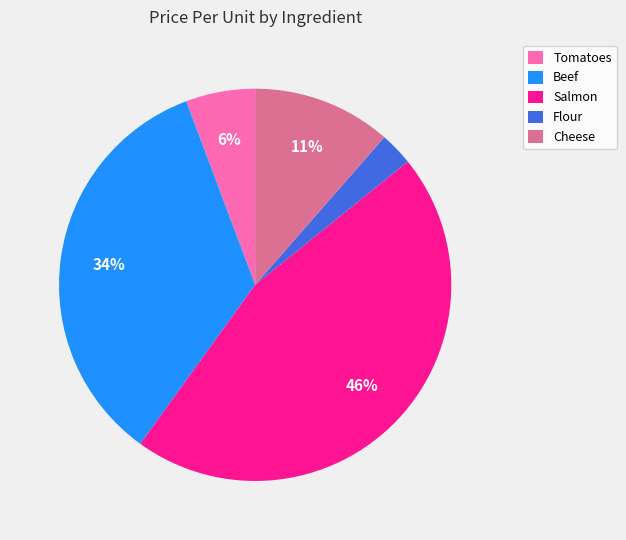

Does any single category account for the majority?

No